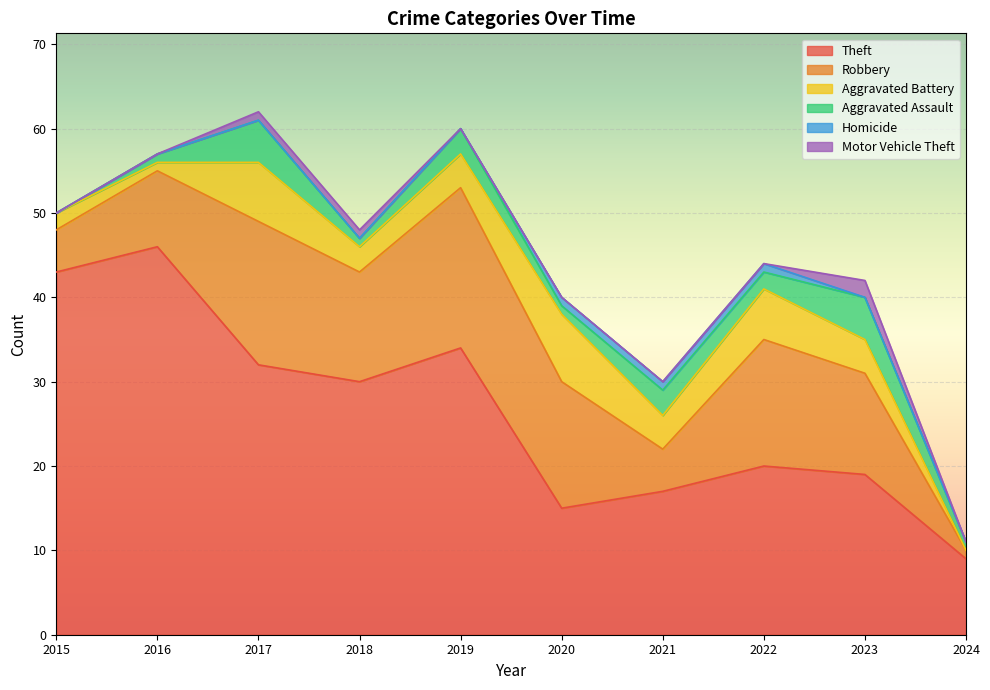

Between 2021 and 2019, which is larger?

2019